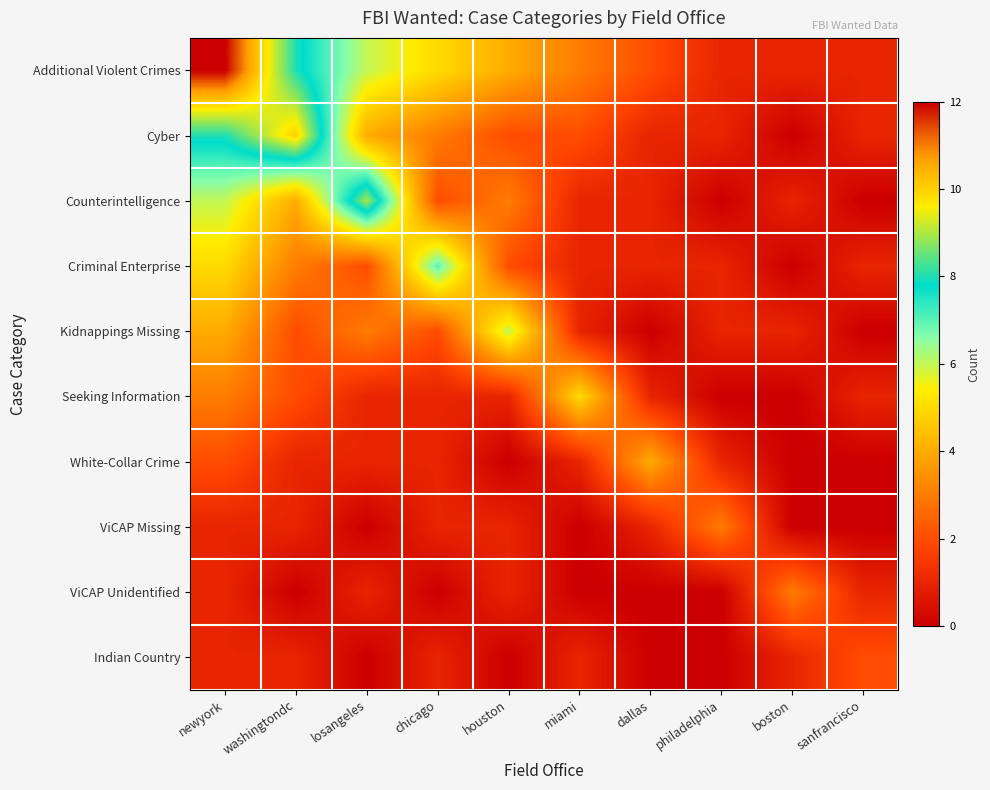

Which label corresponds to the largest value in the chart?

newyork